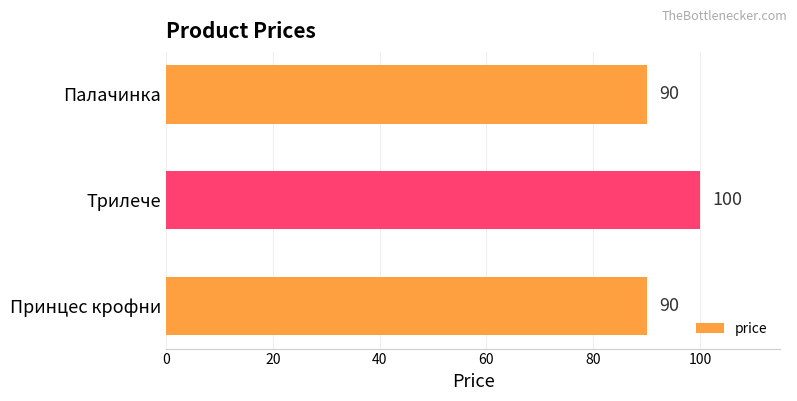

Are the bars horizontal?

Yes